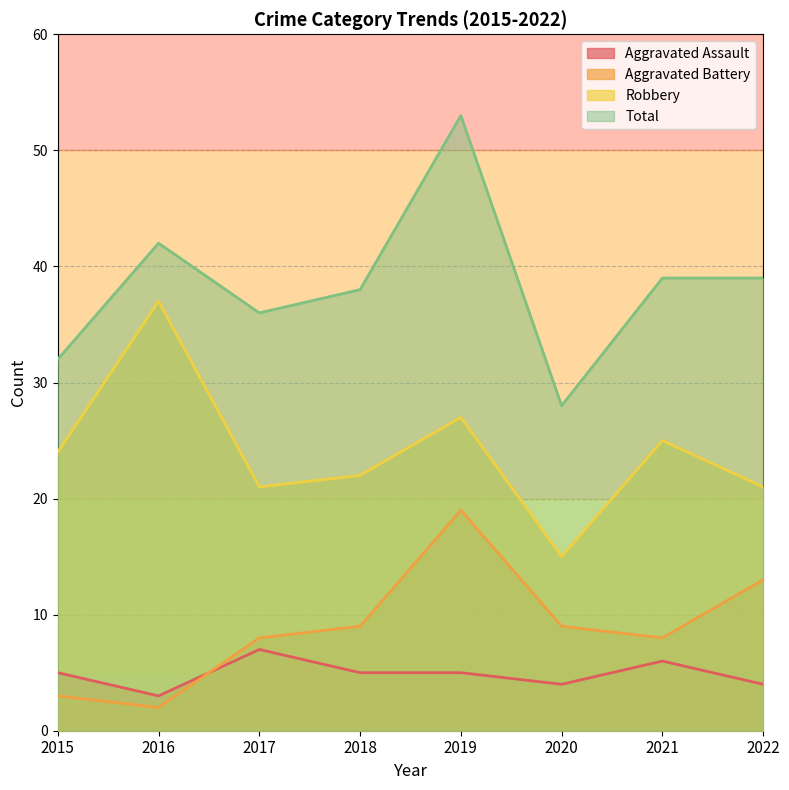

What is the sum of all Robbery values?

192